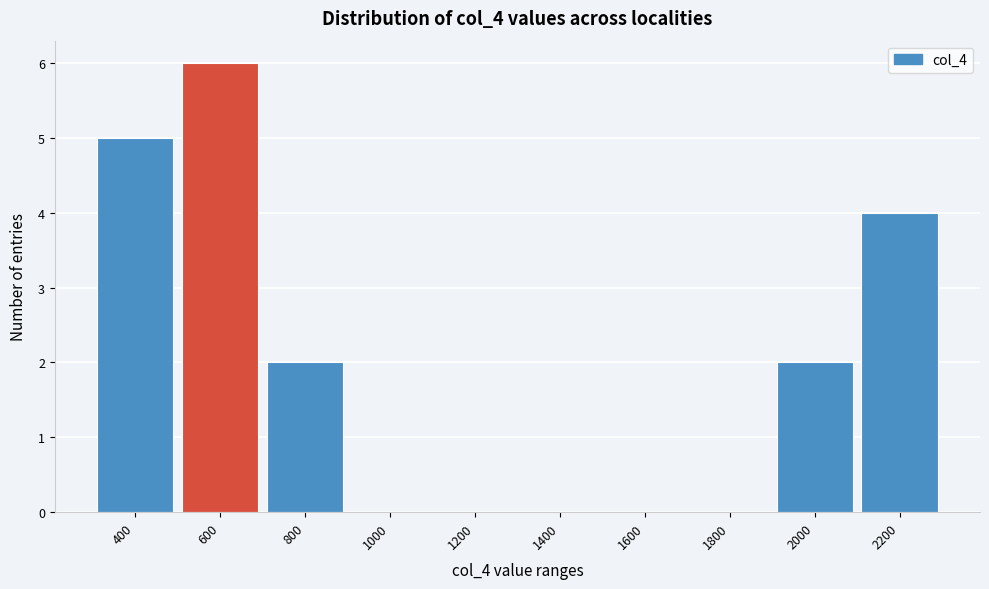

True or false: the data shows 2 at 1000.

False